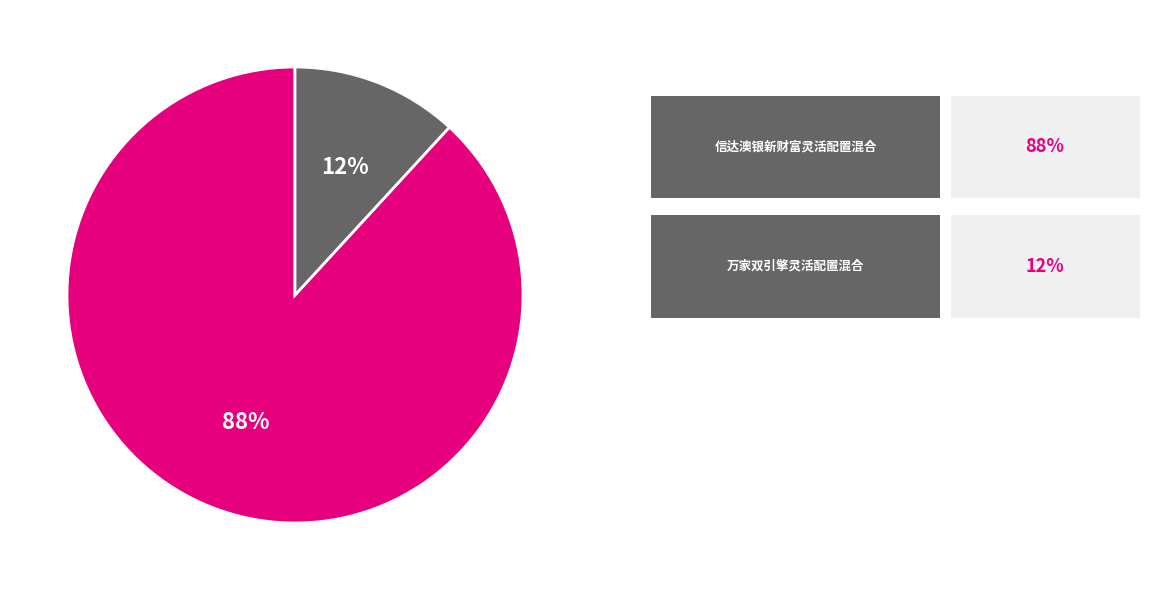

To the nearest percent, what is the difference between the largest and smallest slice percentages?

76%